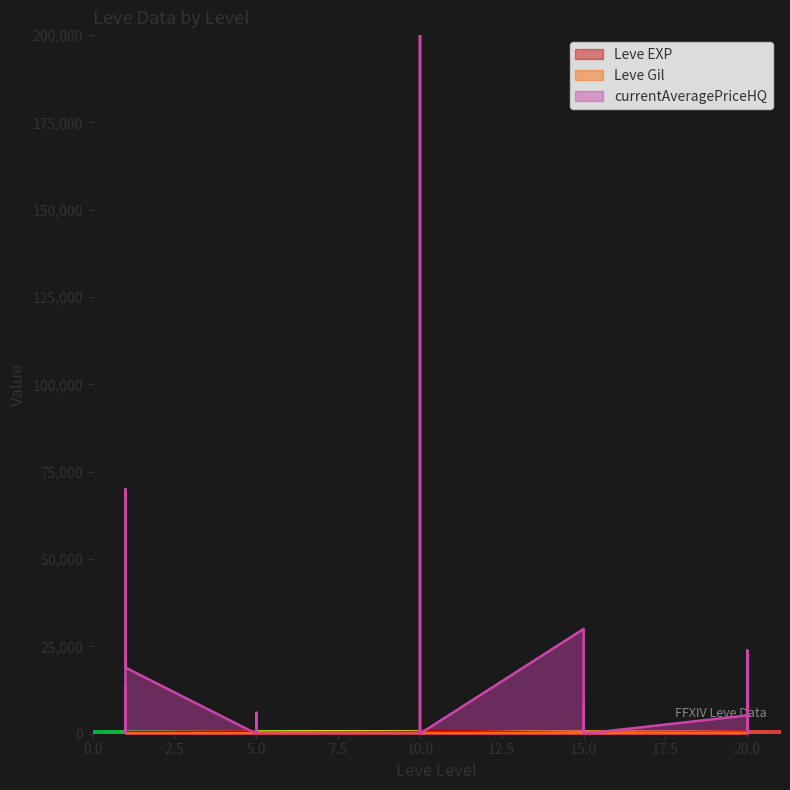

What is the average value of the Leve EXP series?

536